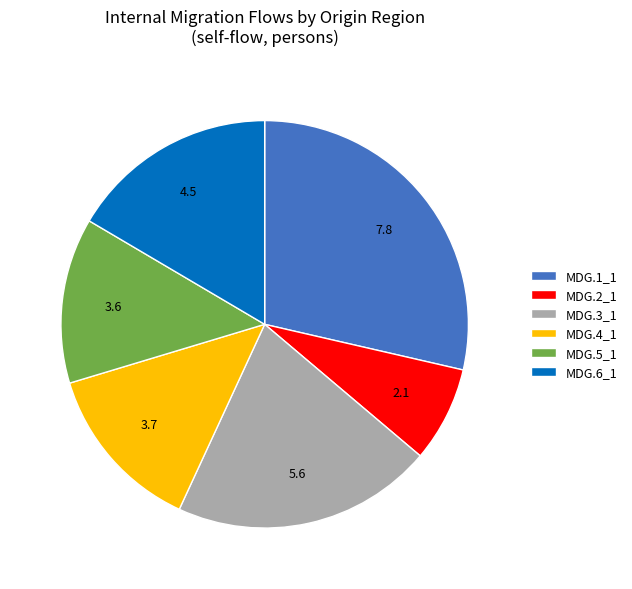

How many segments does this pie chart have?

6